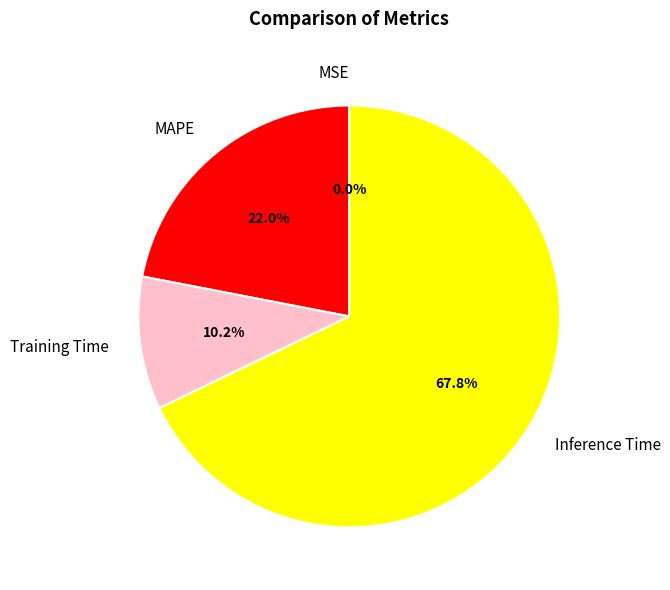

Which slice is the largest?

Inference Time